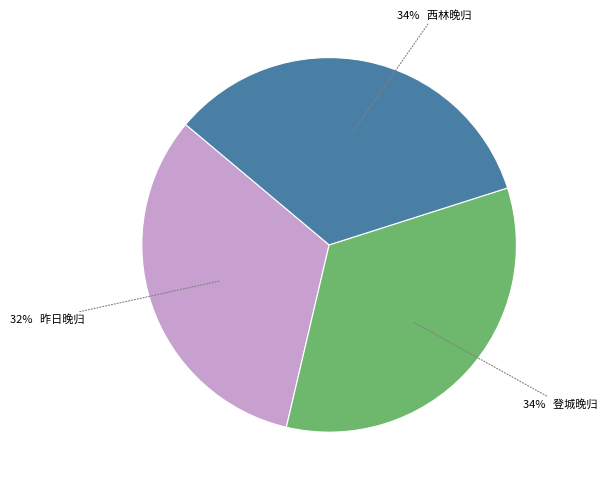

To the nearest percent, what is the average slice percentage?

33%